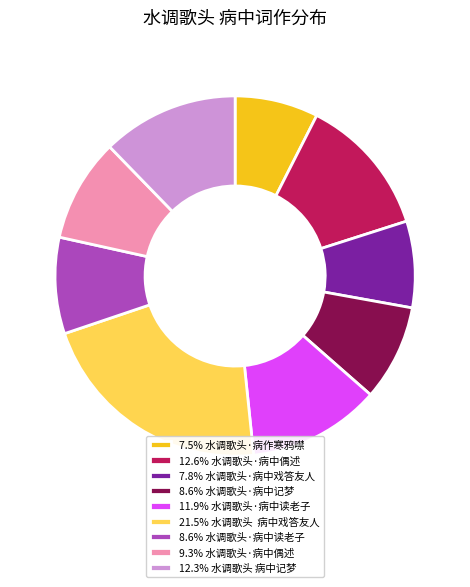

Count the number of slices in the pie.

9